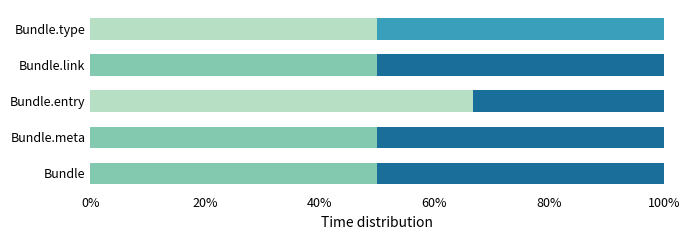

What is the total value across all series at Bundle.meta?

100.0